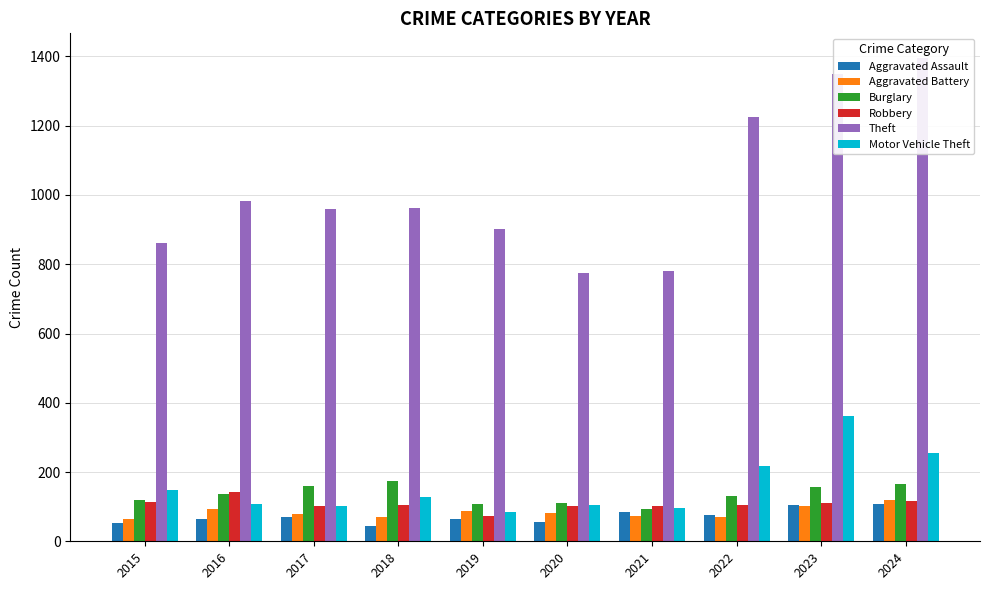

Is the value of Burglary at 2020 greater than the value of Aggravated Battery at 2023?

Yes